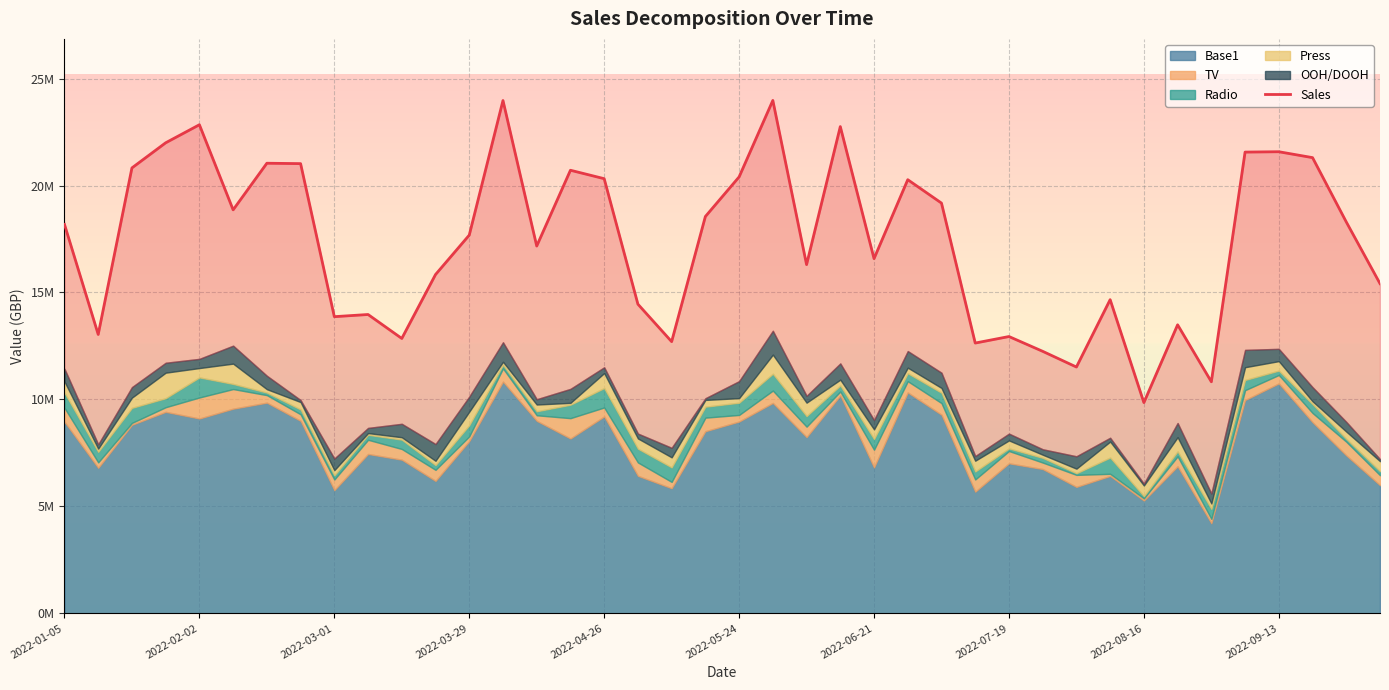

How many points are higher than both their immediate neighbors (excluding endpoints)?

12